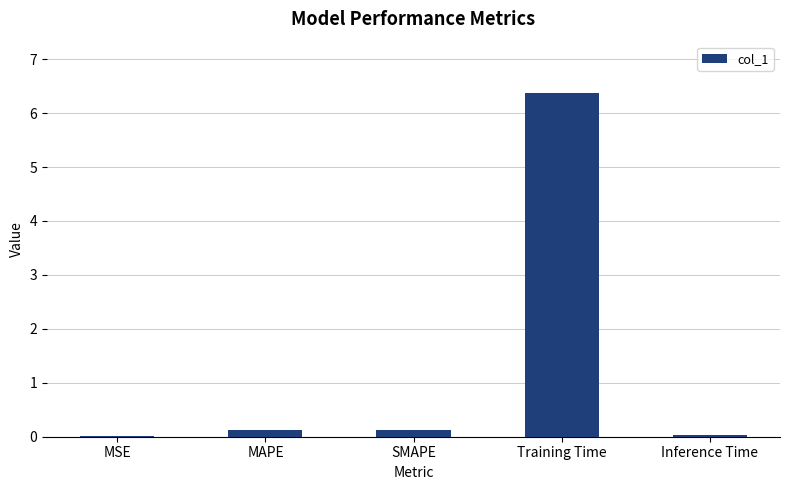

Which has a higher value, SMAPE or Training Time?

Training Time